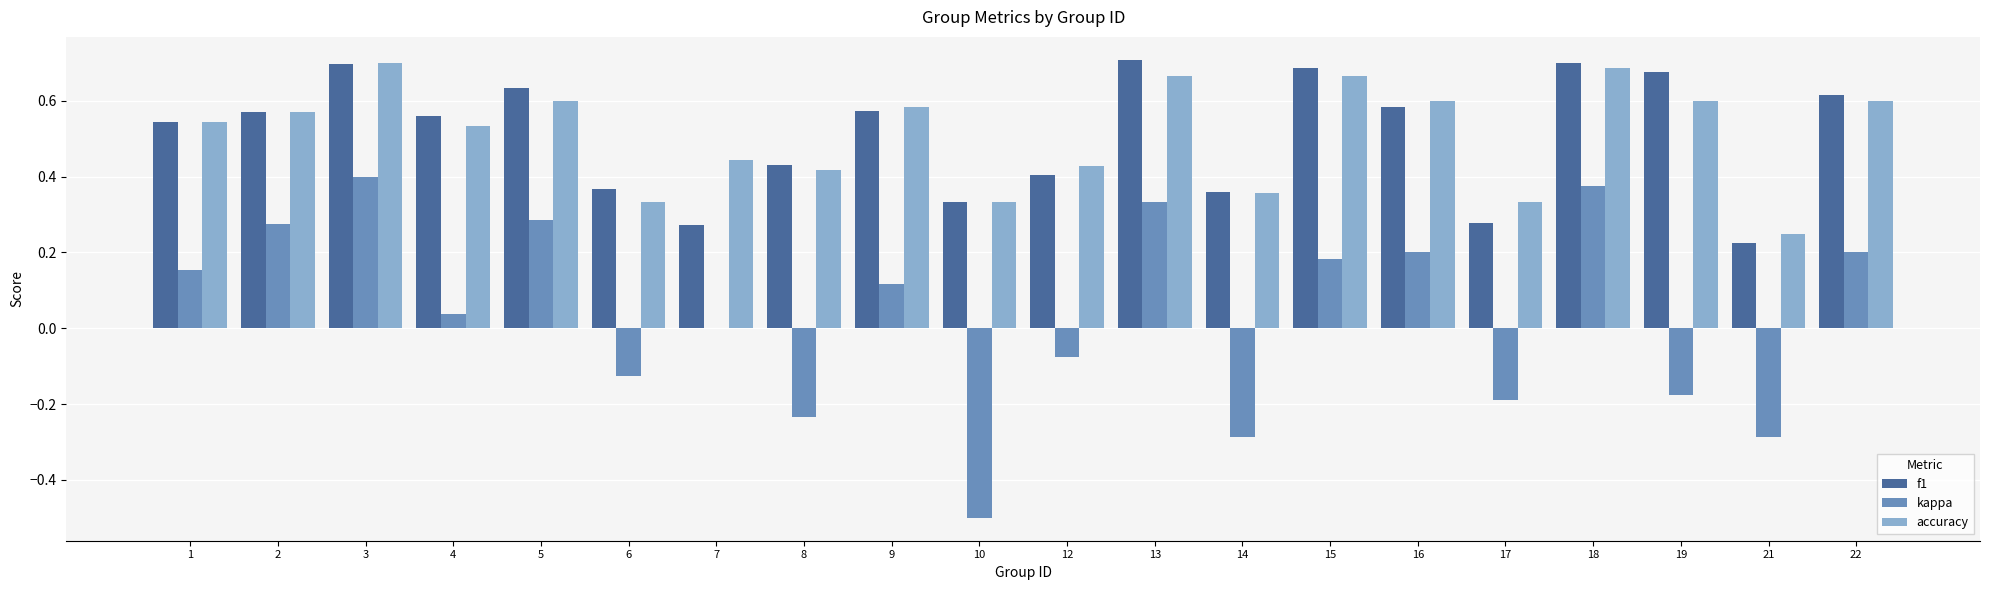

What is the sum of all accuracy values?

10.3